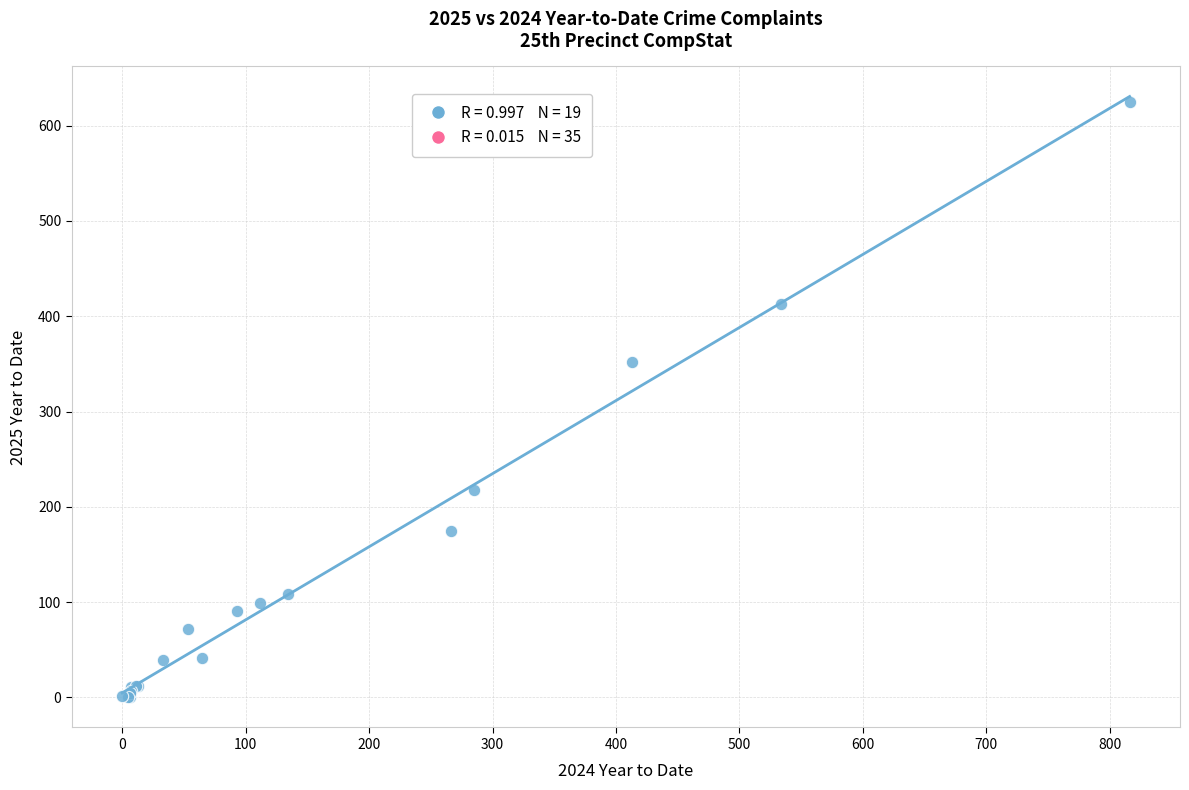

What Y value in the scatter plot is closest to 312?

352